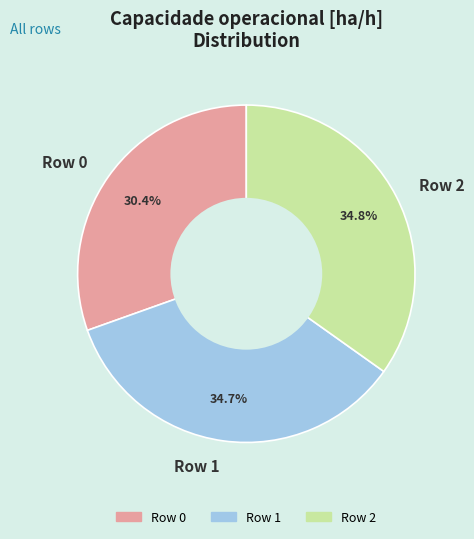

Count the number of slices in the pie.

3